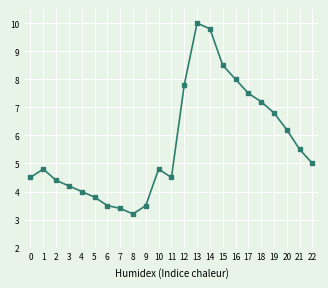

The value at 10 is 8.4. True or false?

False